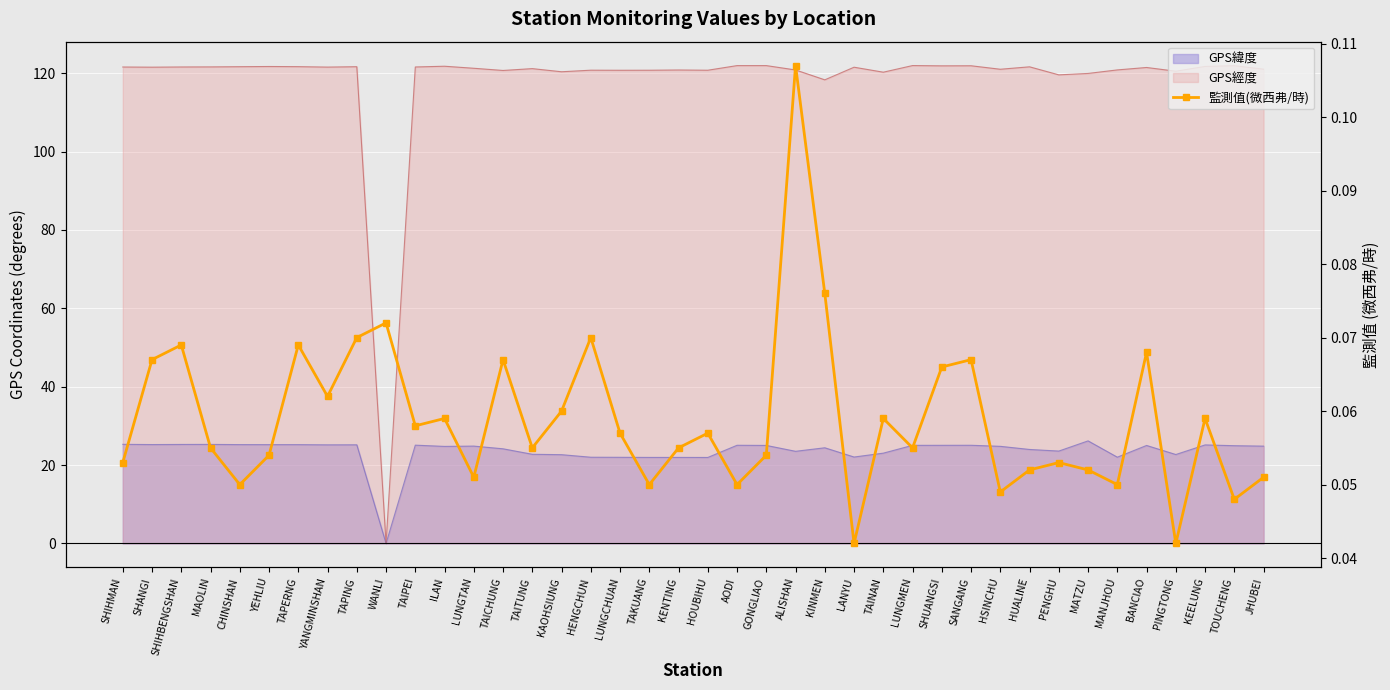

What is the value of the 22nd point from the left?

0.1